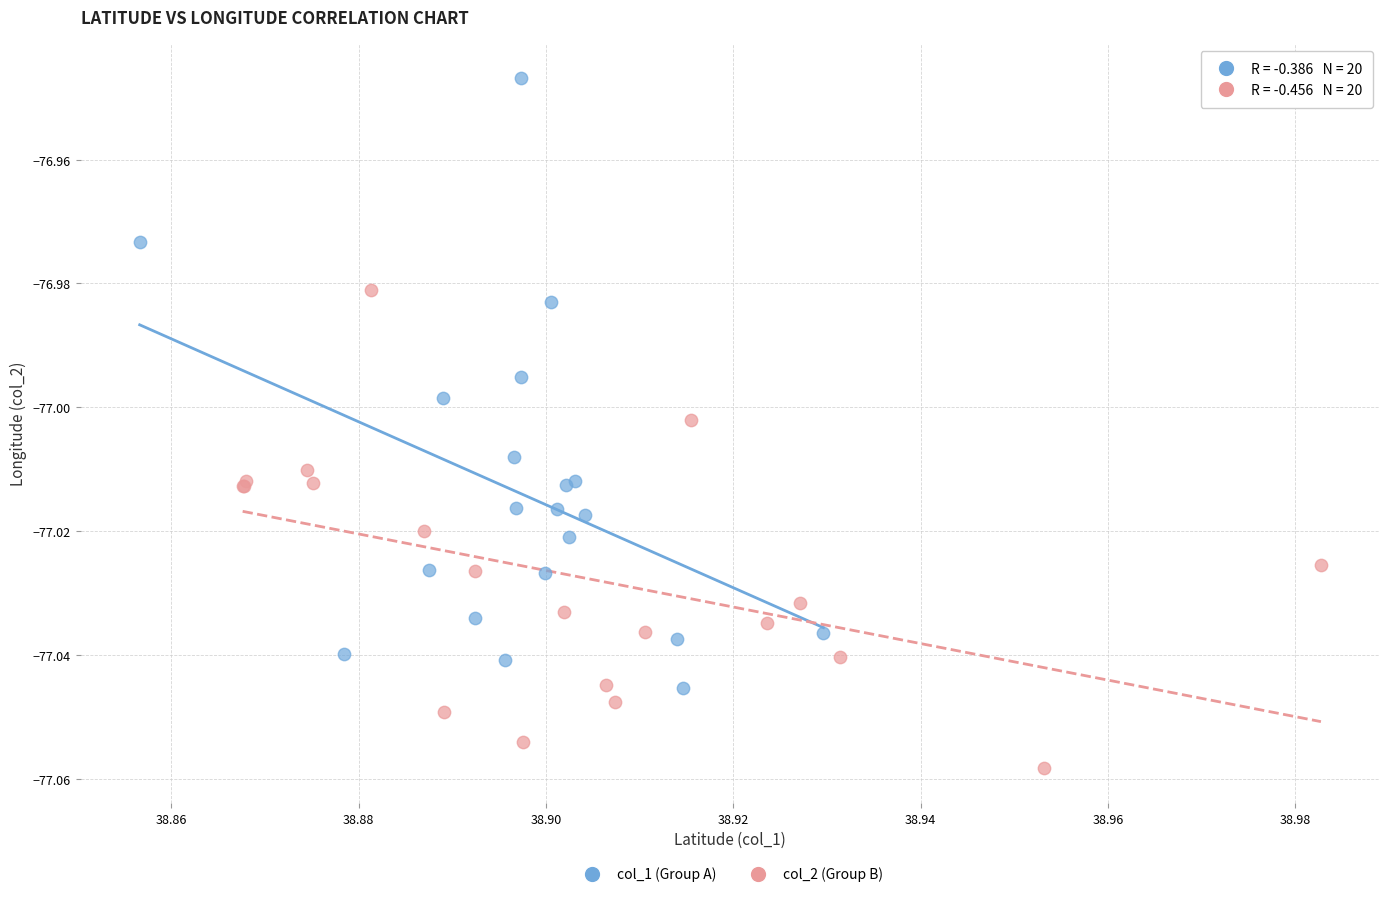

Which series reaches the maximum Y coordinate?

col_1 (Group A)